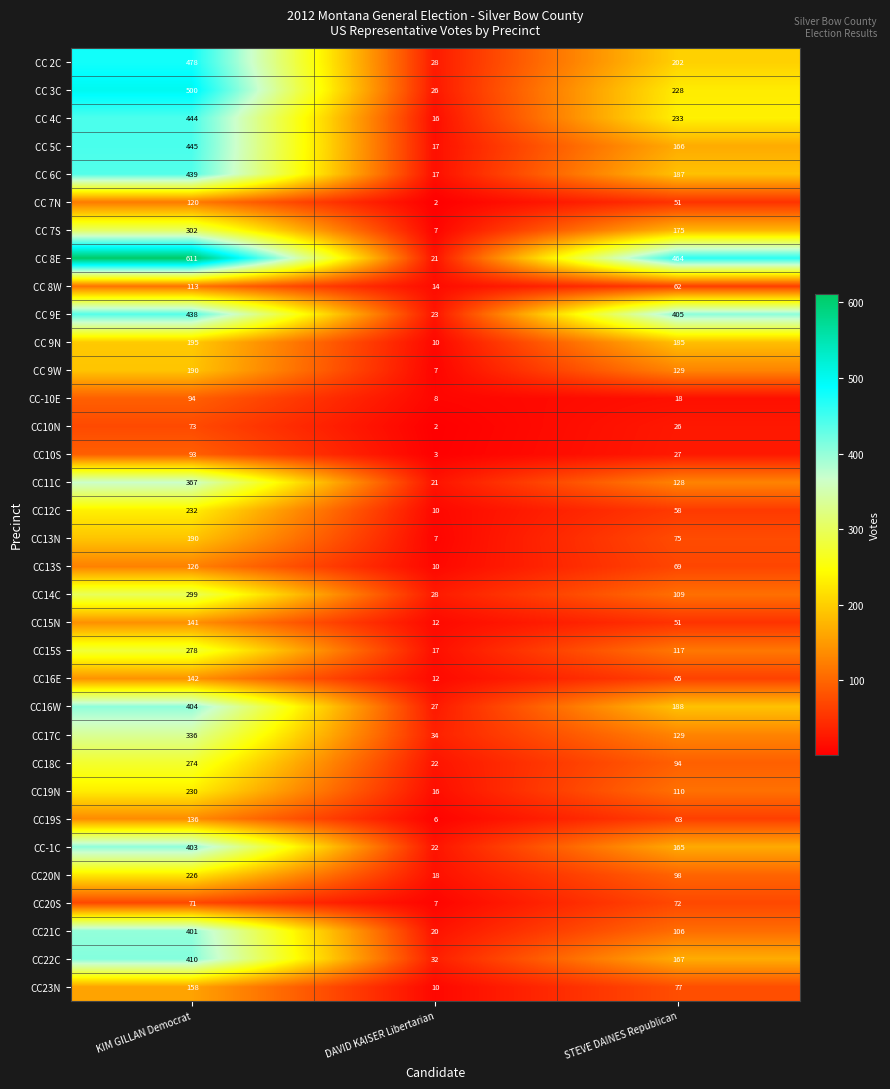

Is the value of CC22C at DAVID KAISER Libertarian greater than the value of CC 6C at STEVE DAINES Republican?

No